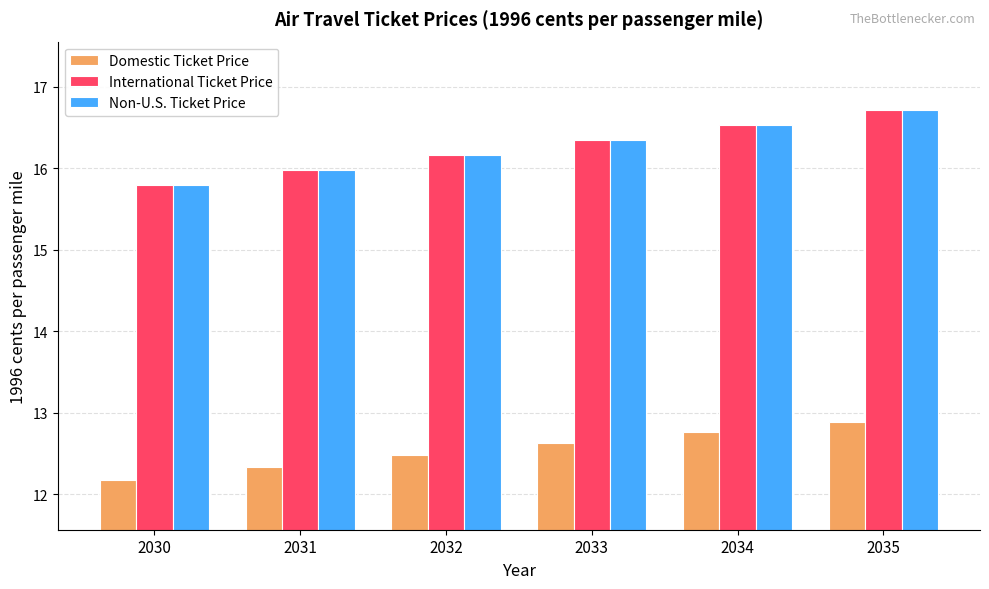

At which category is the sum across all series the highest?

2035